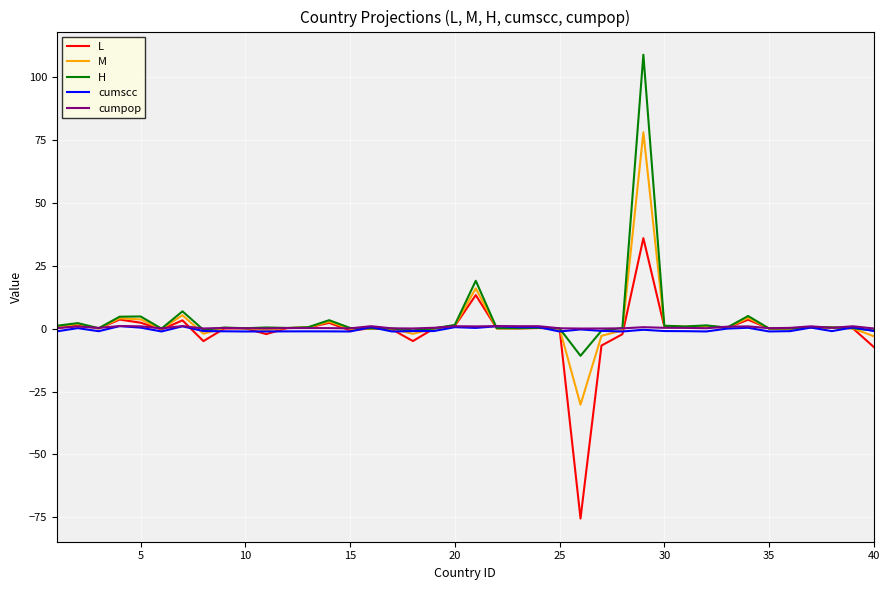

What is the lowest value of the L series?

-75.4